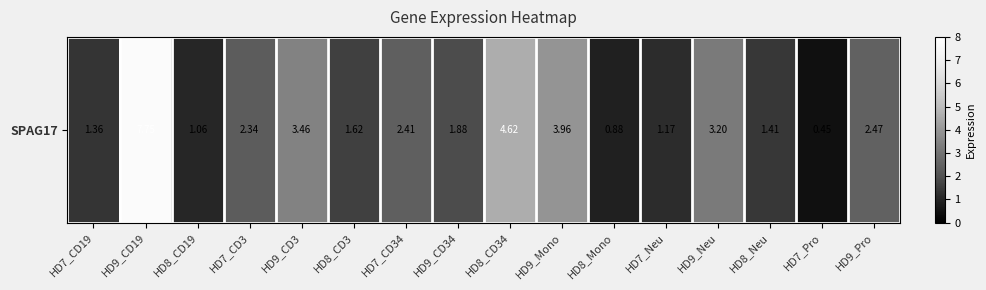

Approximately how many times larger is the value at HD8_CD34 compared to HD9_CD34?

2.5